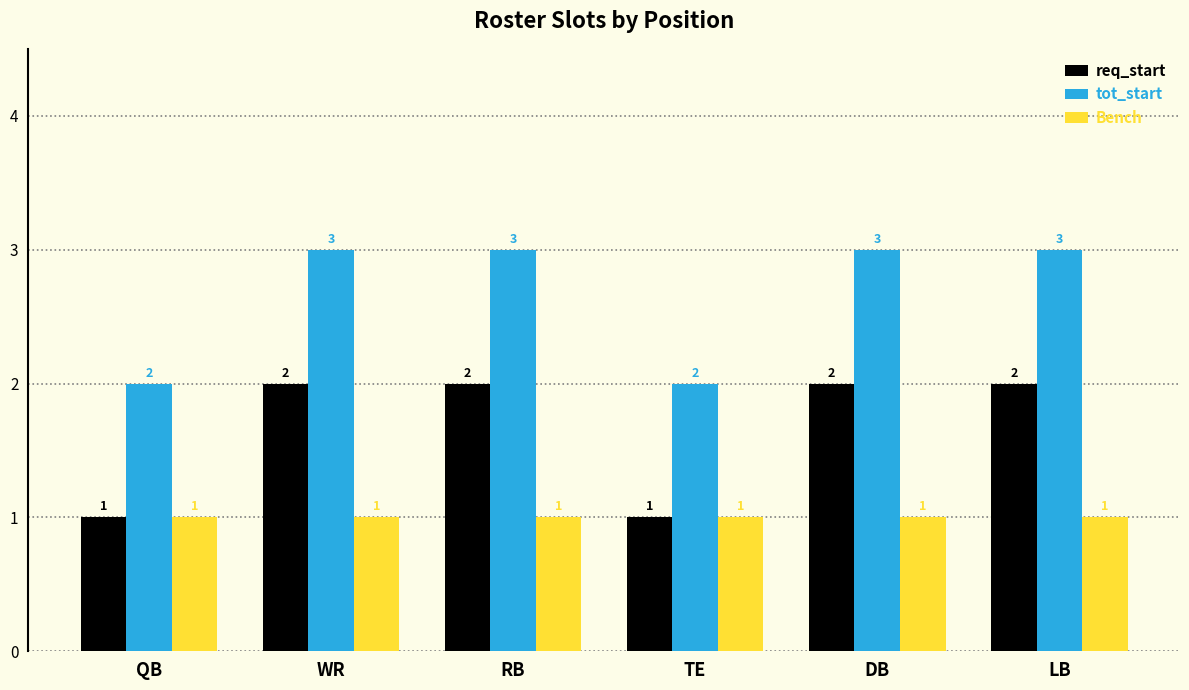

What value does the Bench series have at DB?

1